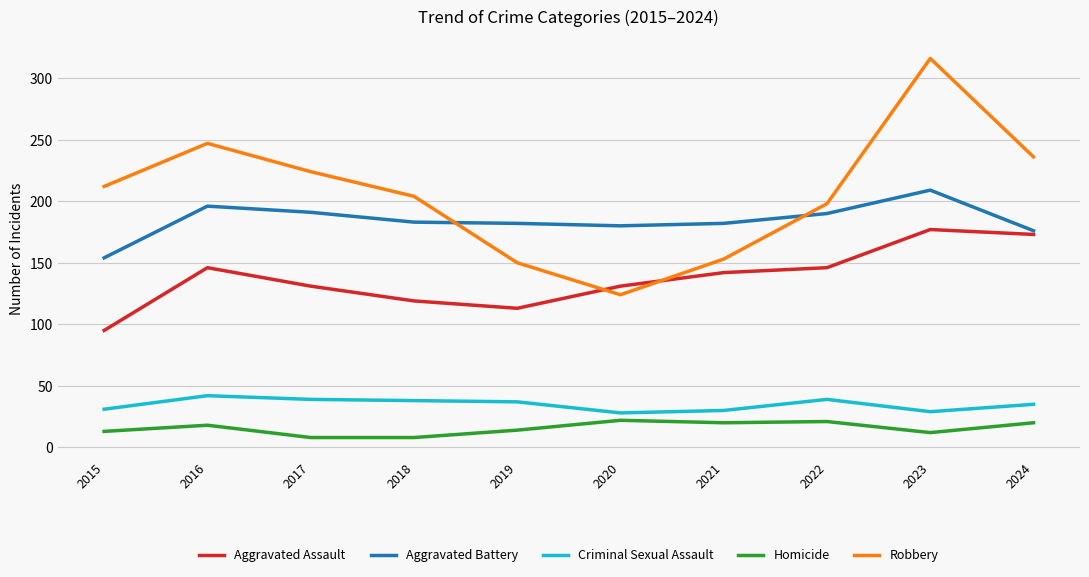

Rank the series at 2023 from lowest to highest value.

Homicide, Criminal Sexual Assault, Aggravated Assault, Aggravated Battery, Robbery